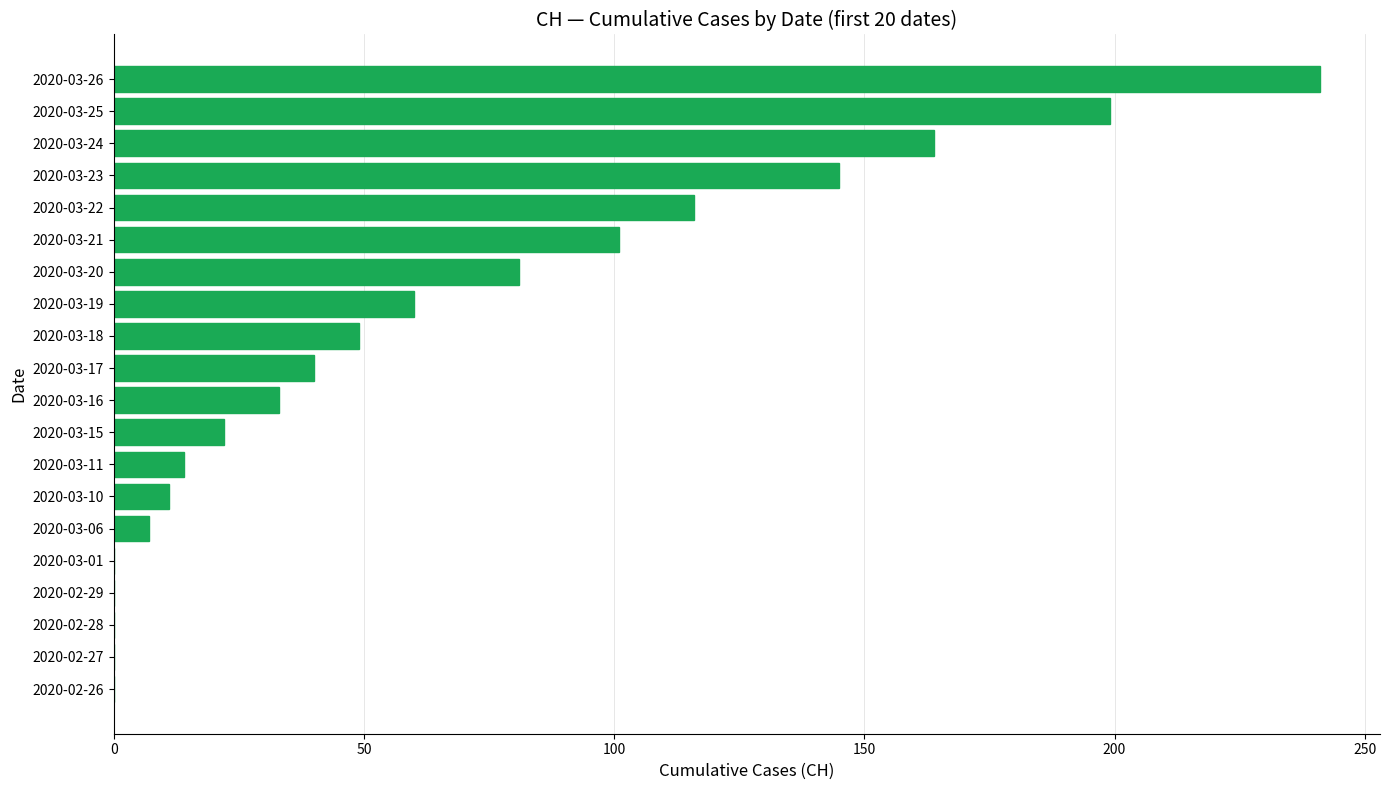

At which label is the value closest to 120?

2020-03-22